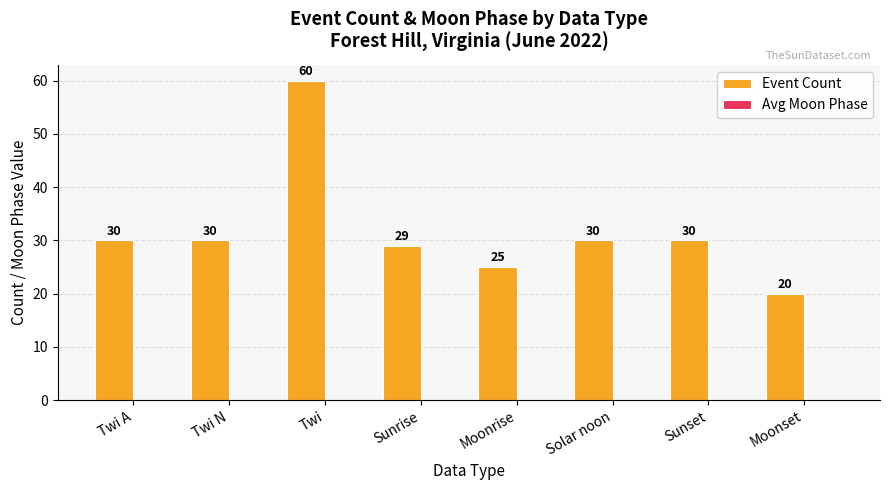

How many data points does each series have?

8